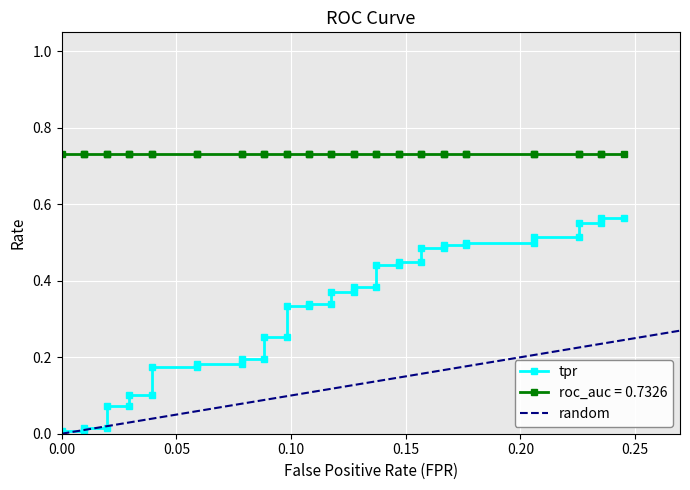

What is the difference between the highest and lowest values at 37?

0.5